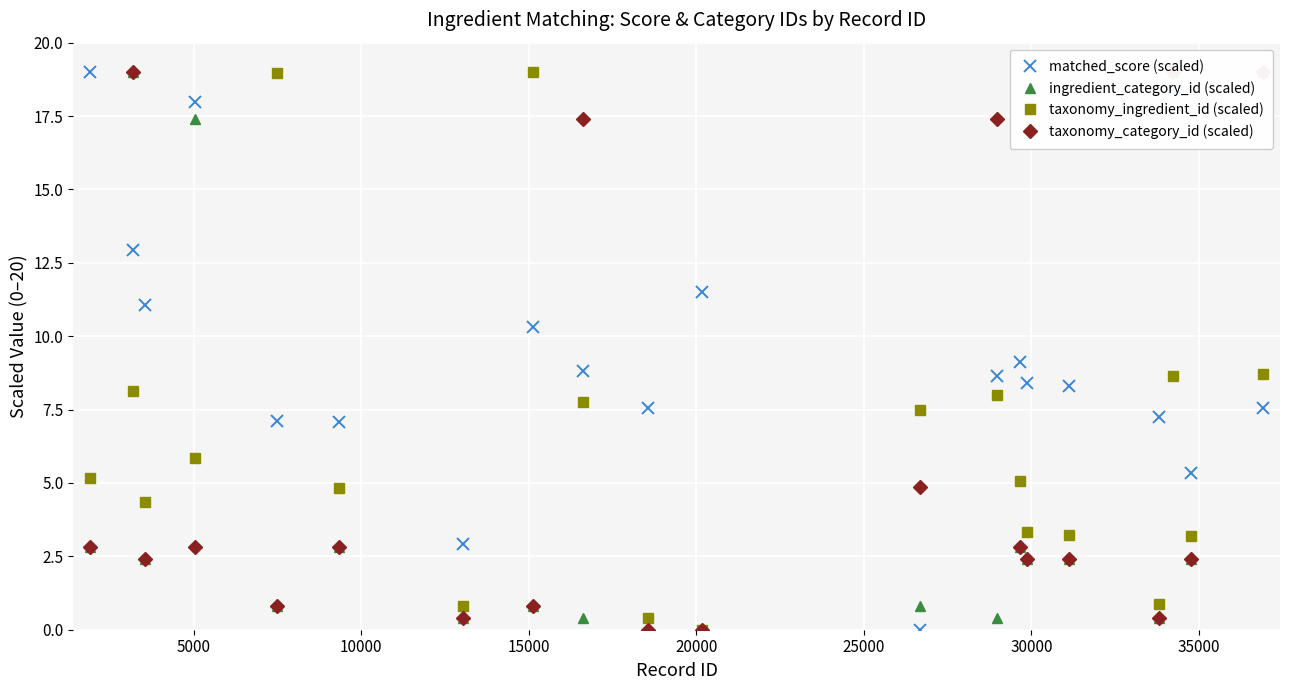

What is the maximum value shown in the chart?

19.0